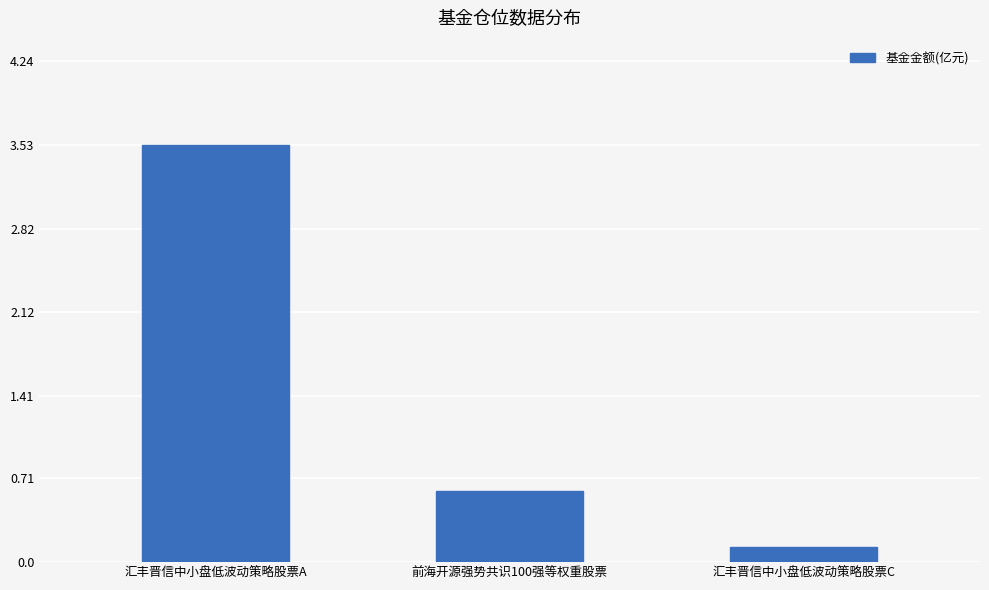

What is the average value?

1.4